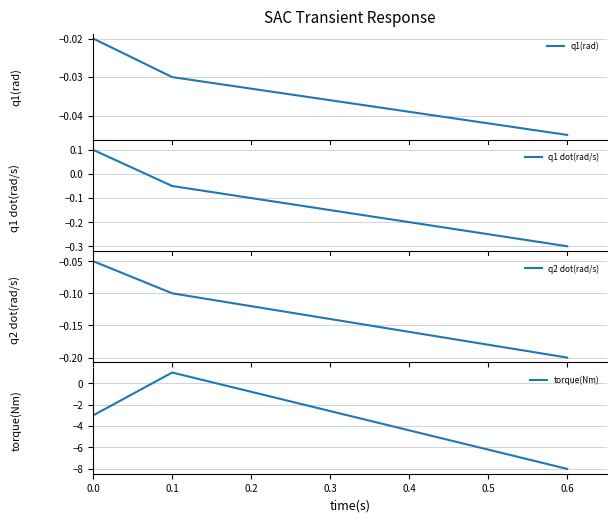

At which label is q1 dot(rad/s) closest to 0?

0.1